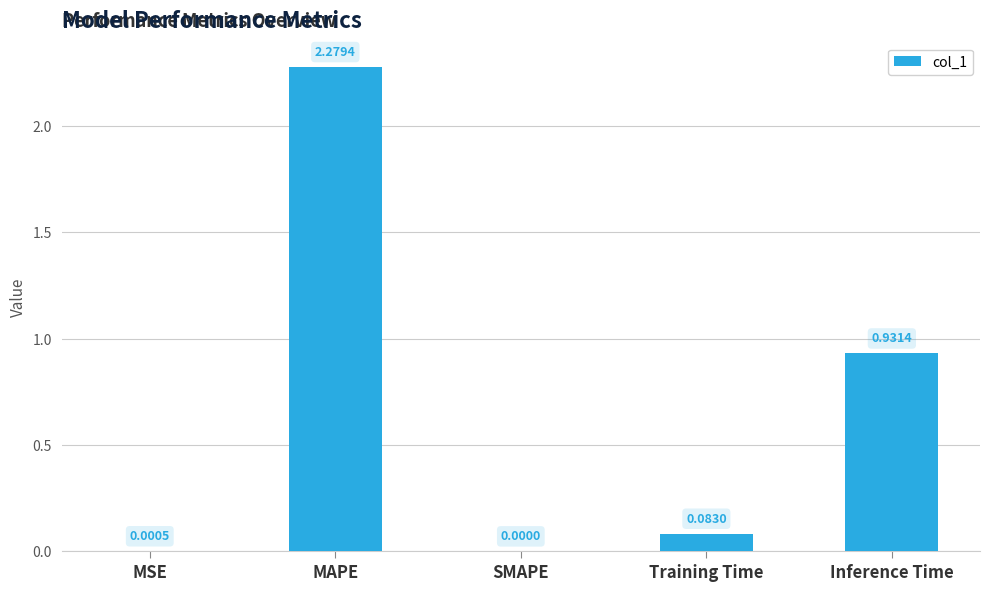

Which category has the highest value across all series?

MAPE